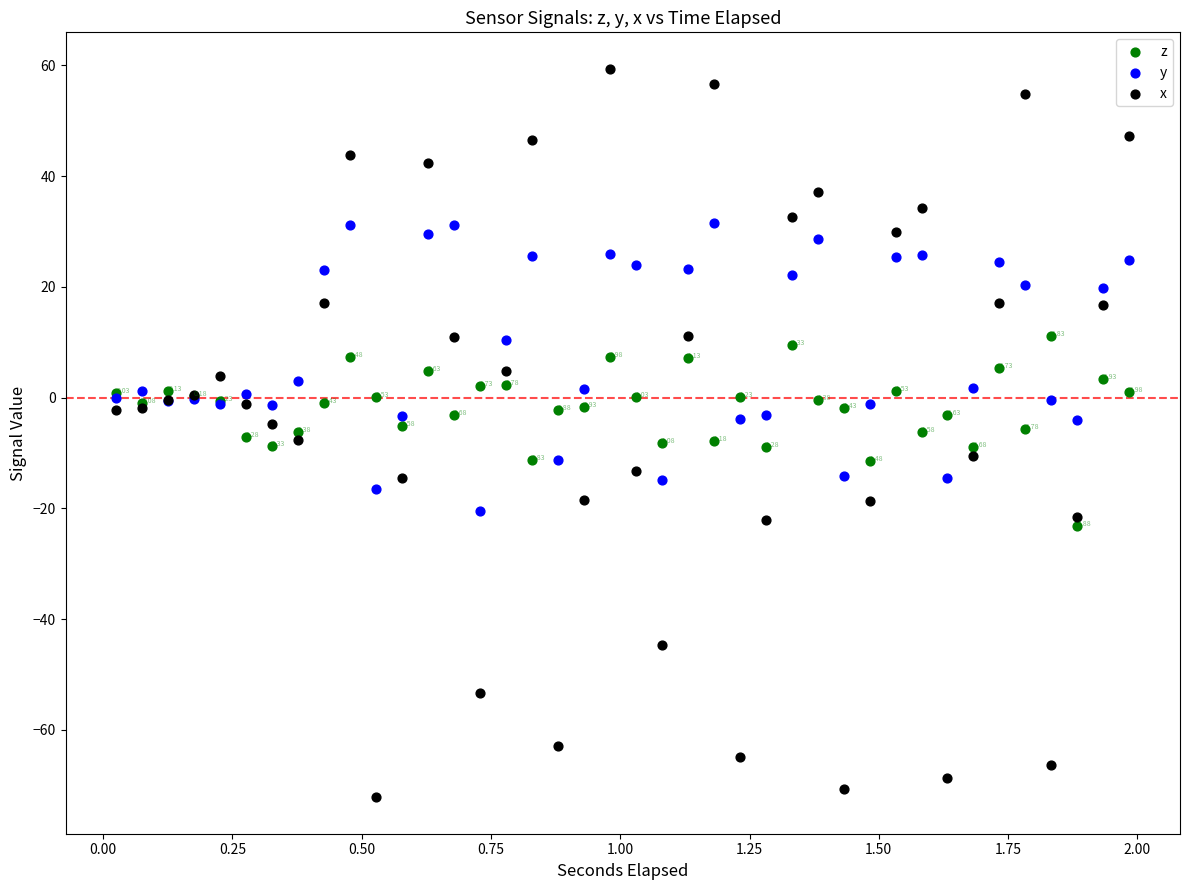

Which series contains the highest Y value?

x